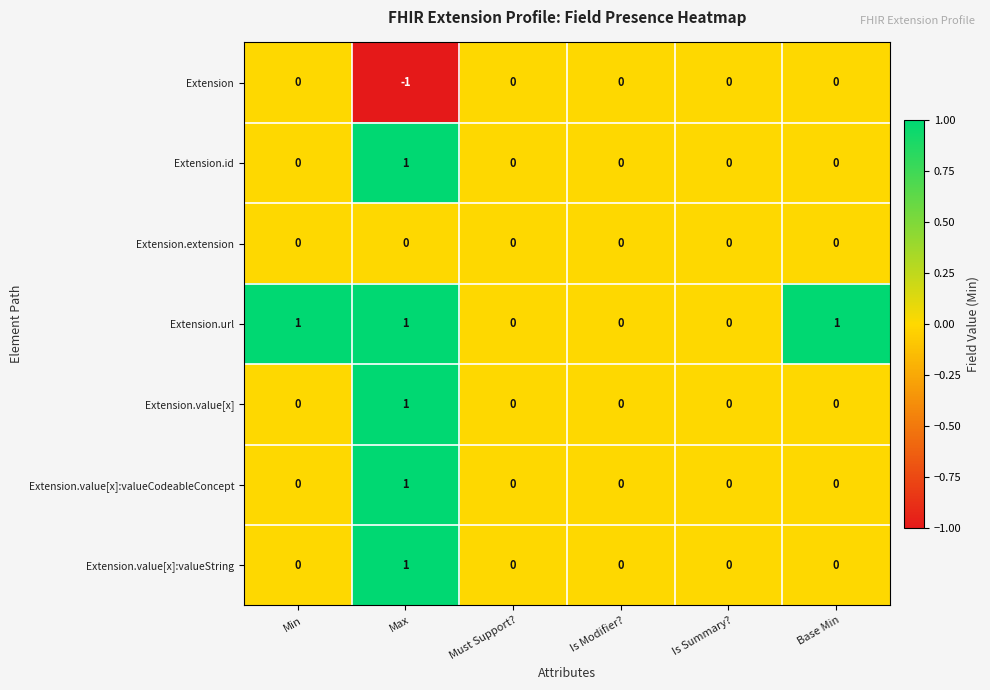

How many categories are shown in the chart?

6